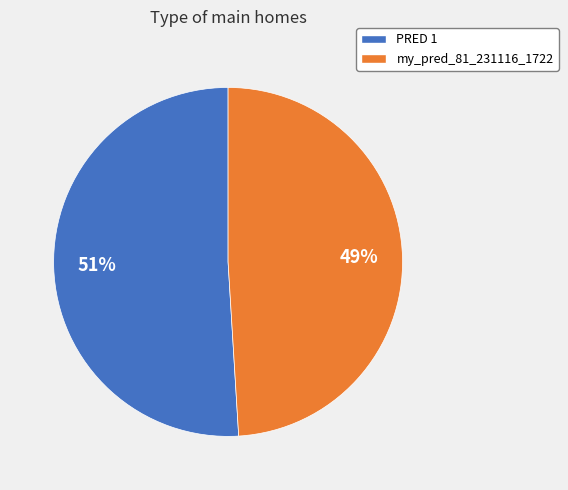

Rank the categories by value from highest to lowest.

PRED 1, my_pred_81_231116_1722